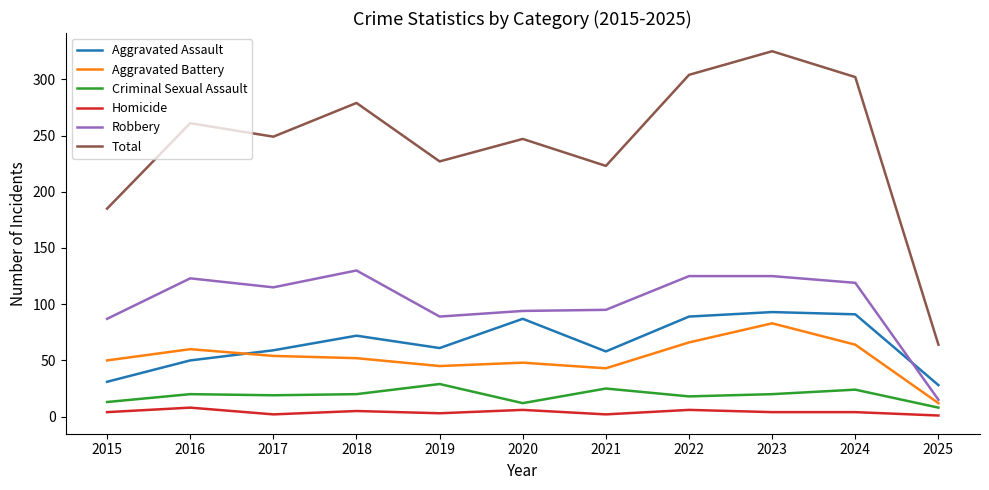

What is the total value across all series at 2024?

604